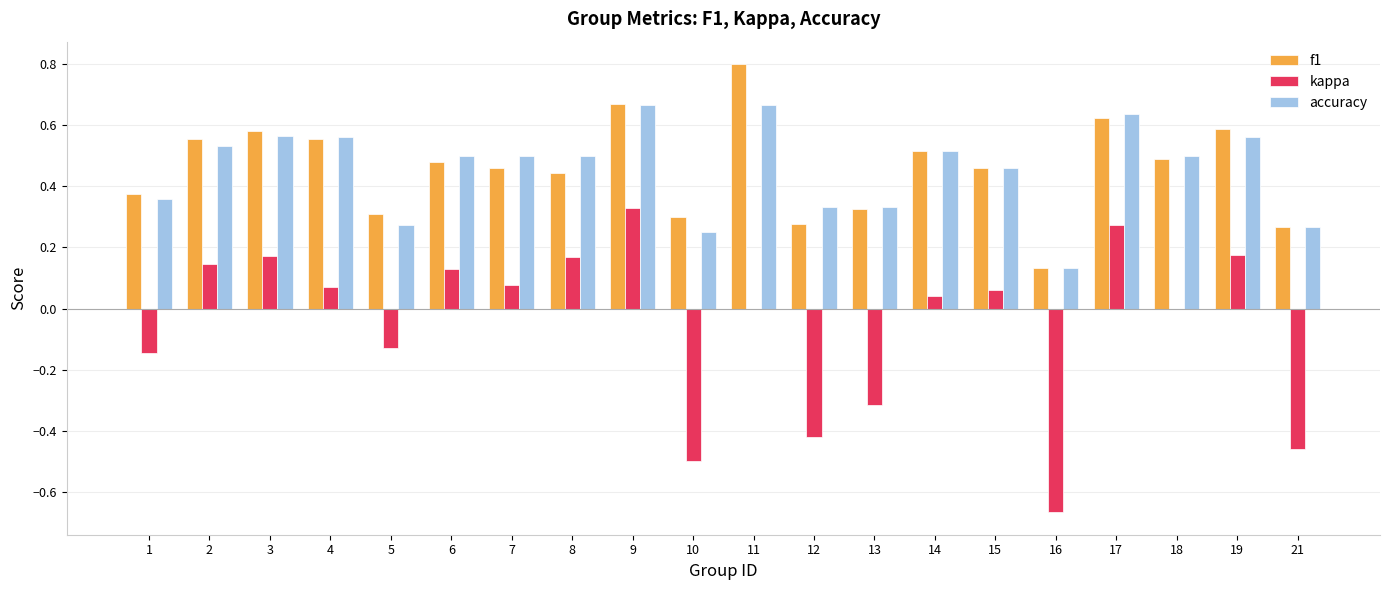

Does the chart contain stacked bars?

No